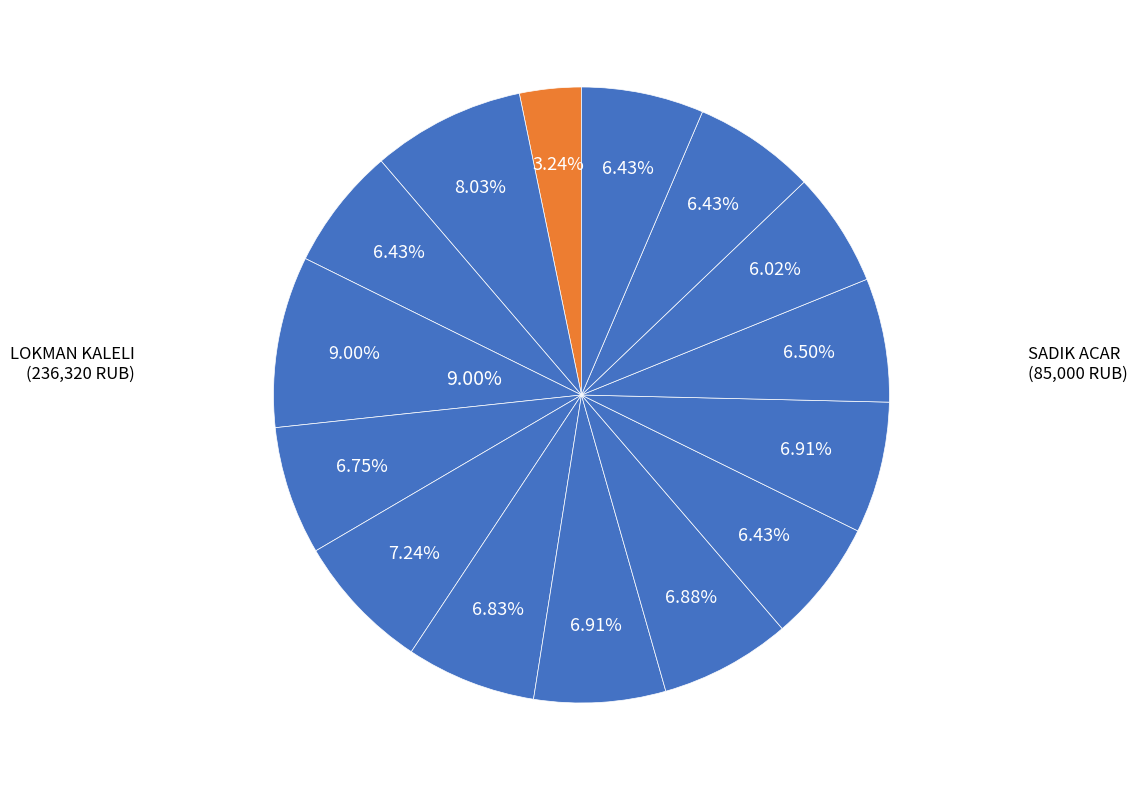

Is there a majority slice in this chart?

No